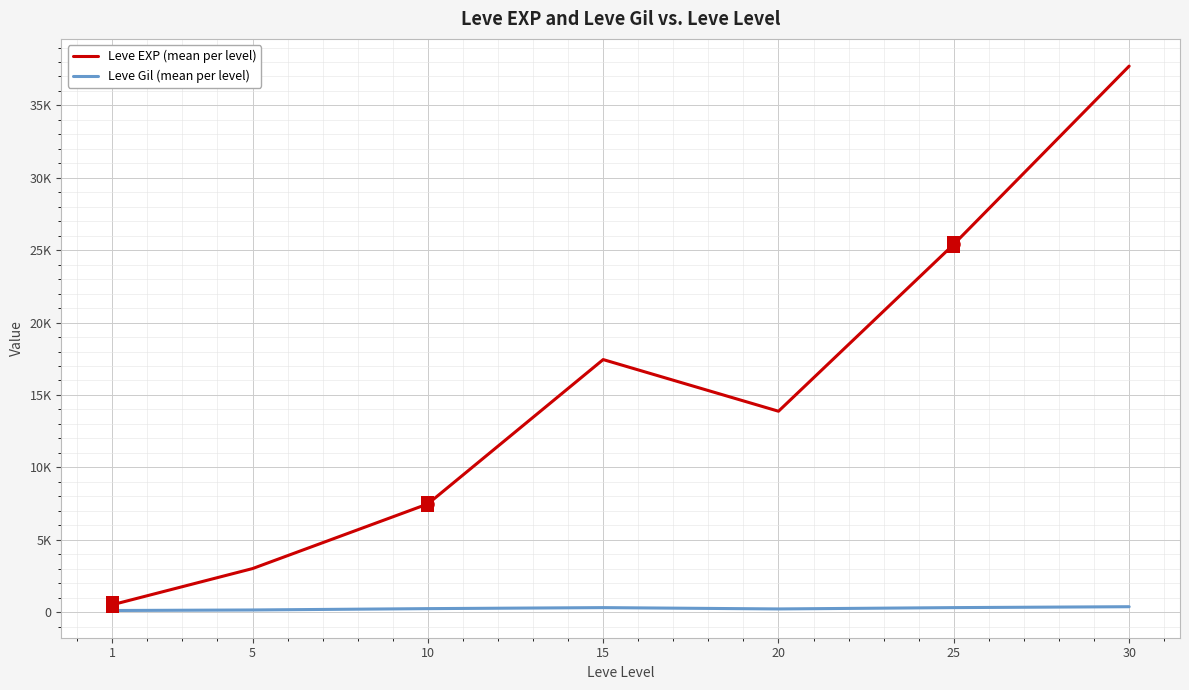

What are all the series names shown in the legend?

Leve EXP (mean per level), Leve Gil (mean per level)